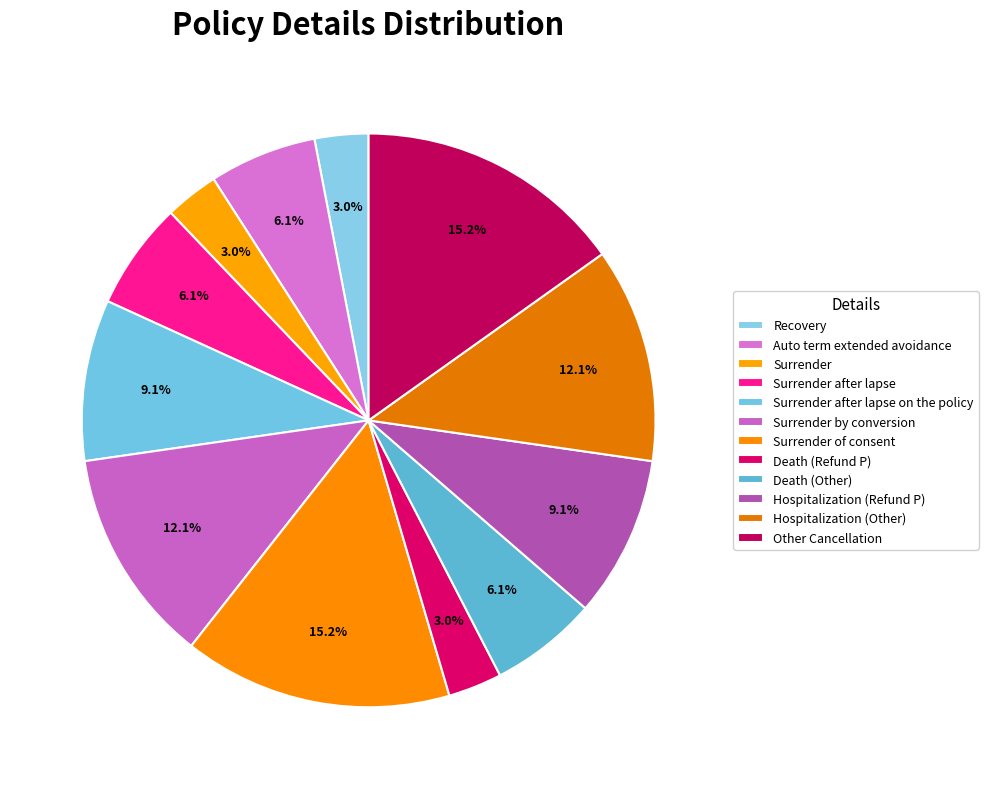

The Hospitalization (Refund P) slice represents 9% of the pie. True or false?

True